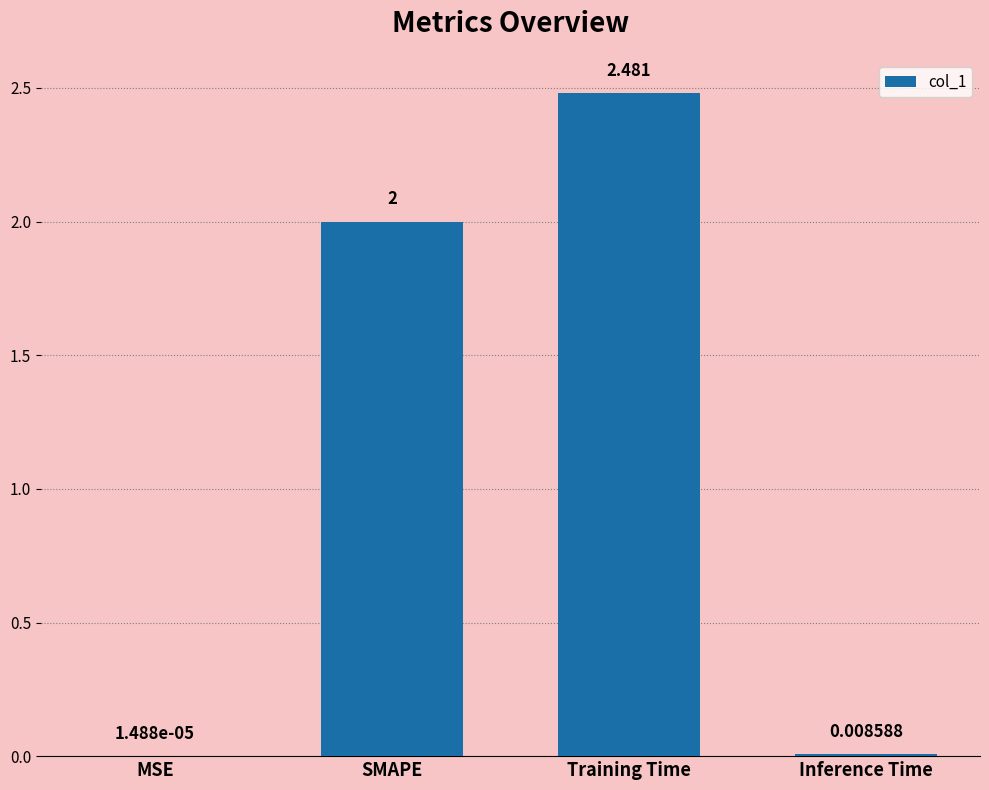

What is the sum of all values?

4.5